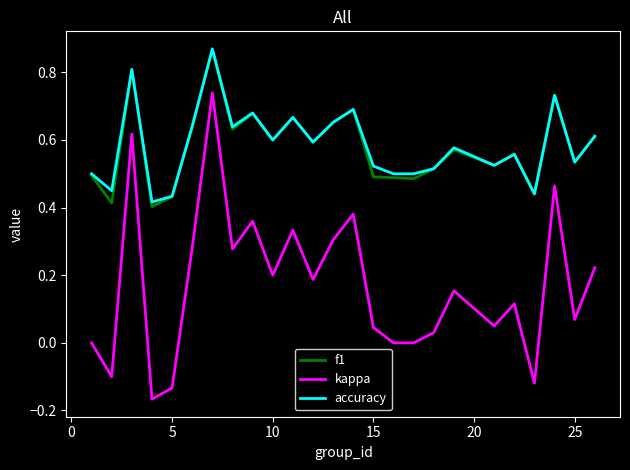

Which series has the largest range (max minus min)?

kappa